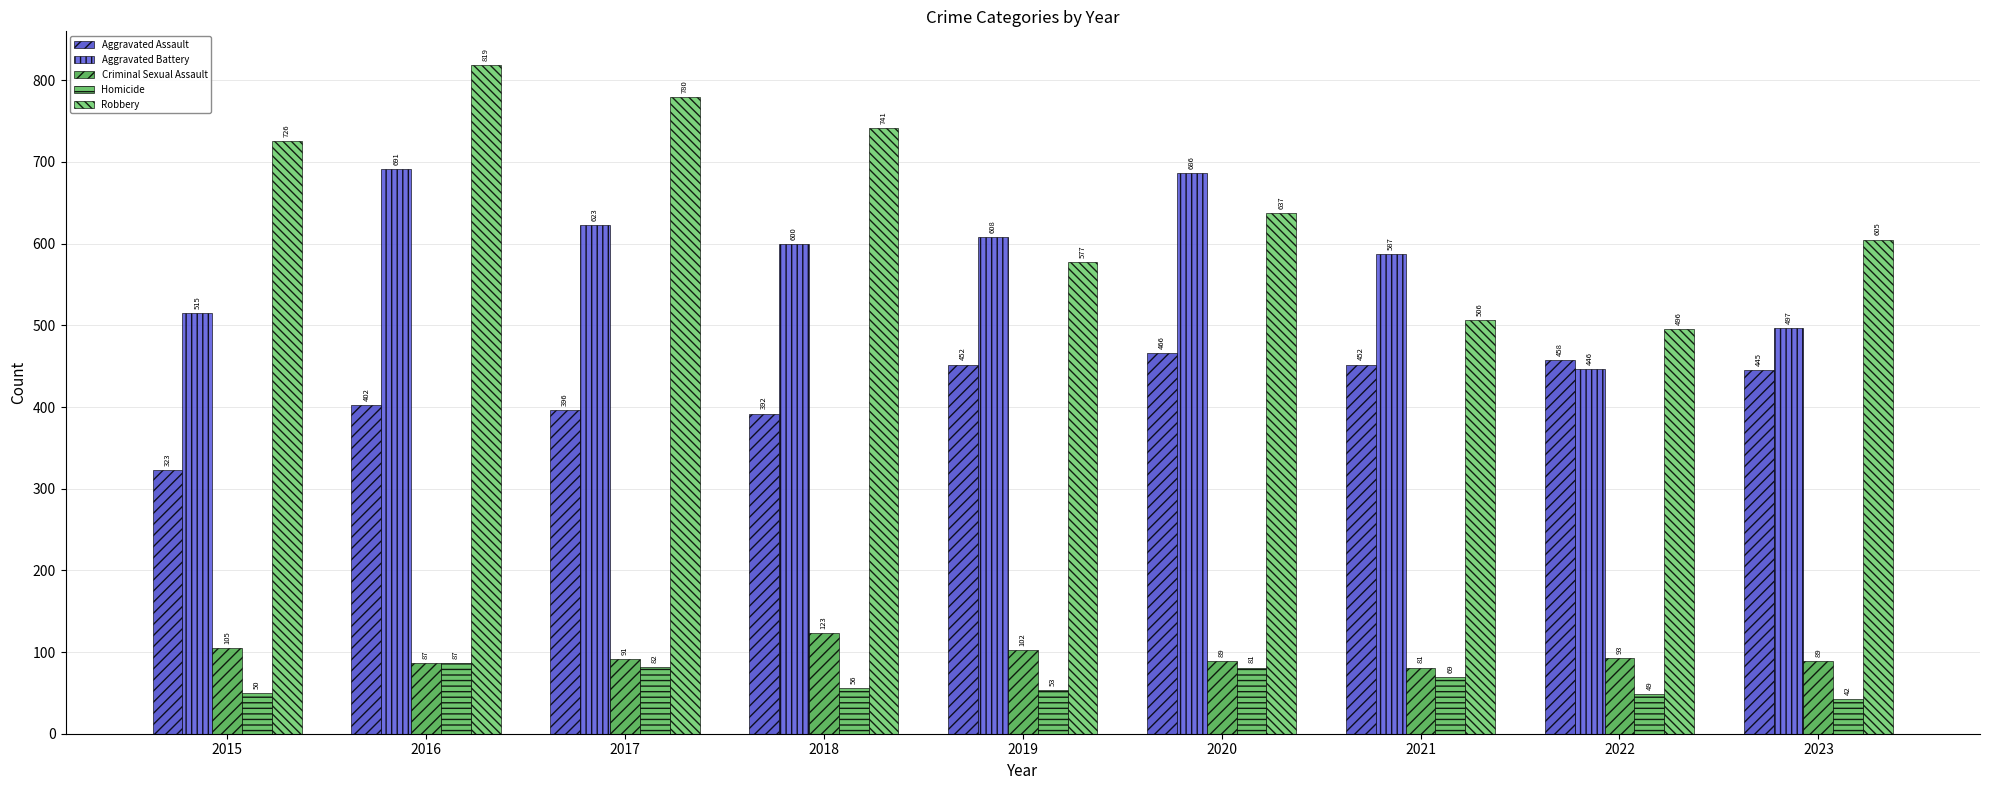

Which series has the largest total across all categories?

Robbery